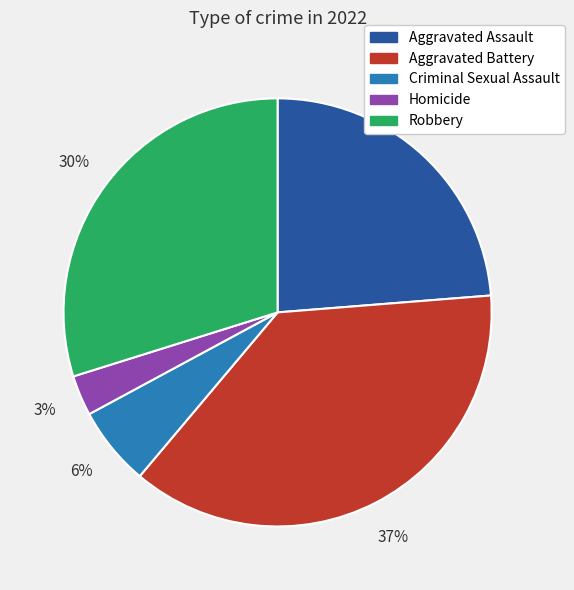

Rank the categories by value from highest to lowest.

Aggravated Battery, Robbery, Aggravated Assault, Criminal Sexual Assault, Homicide